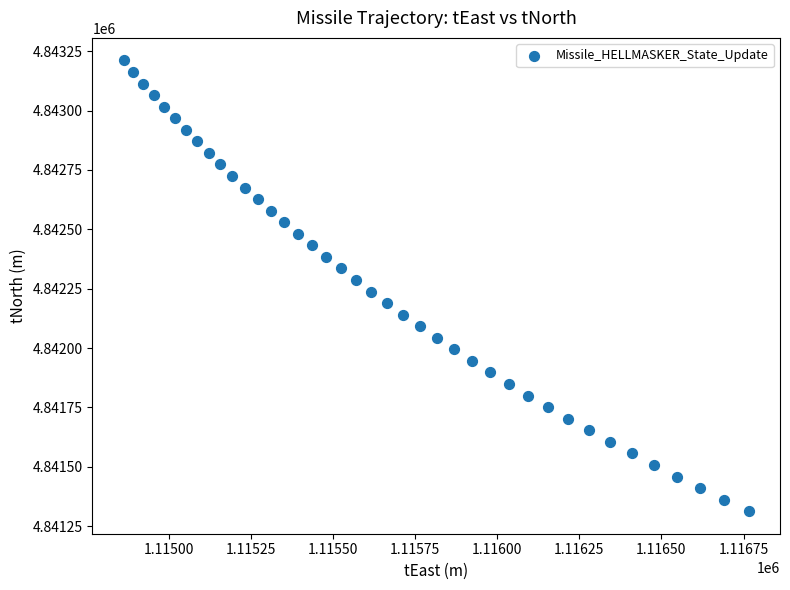

What is the range of Y values (max minus min)?

1897.4